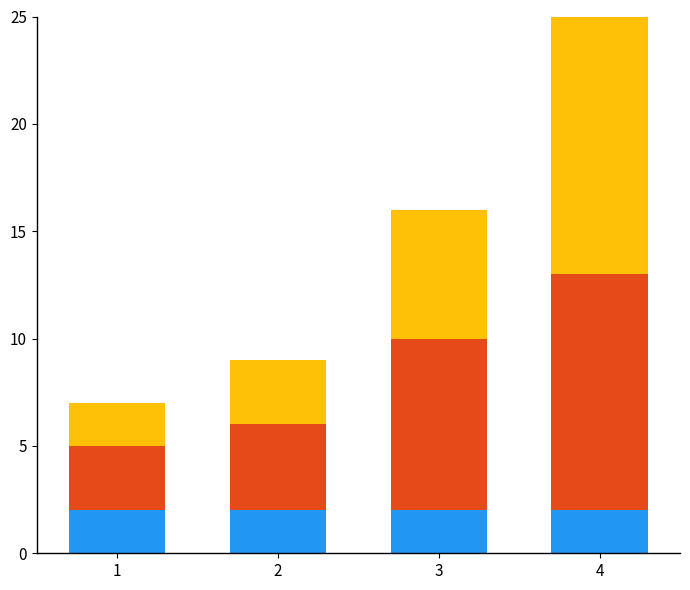

What is the total value across all series at 1?

7